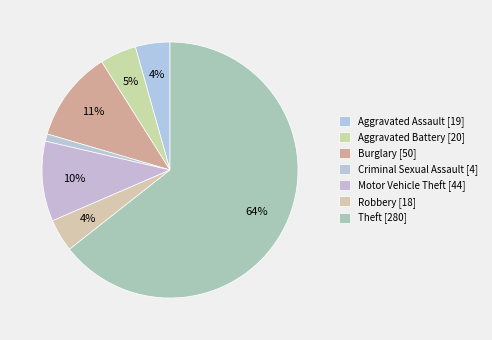

How many segments does this pie chart have?

7